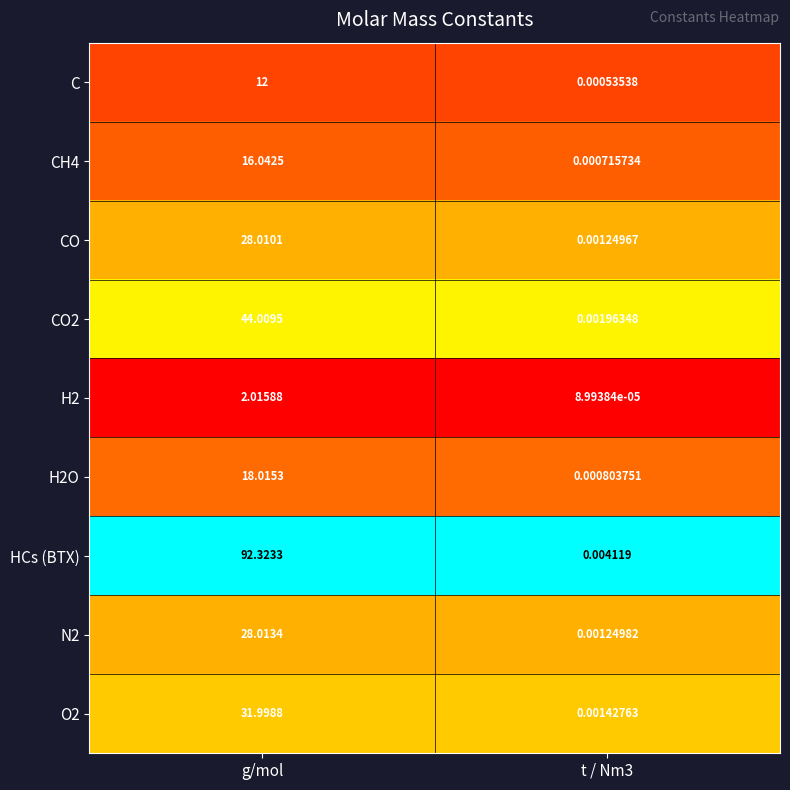

Which category has the highest value across all series?

g/mol